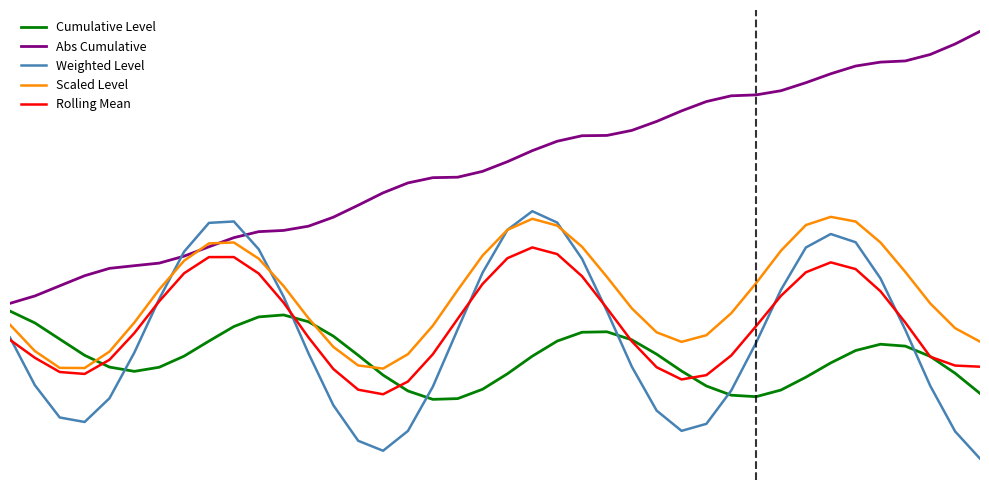

How many interior local peaks does the Scaled Level series have?

3